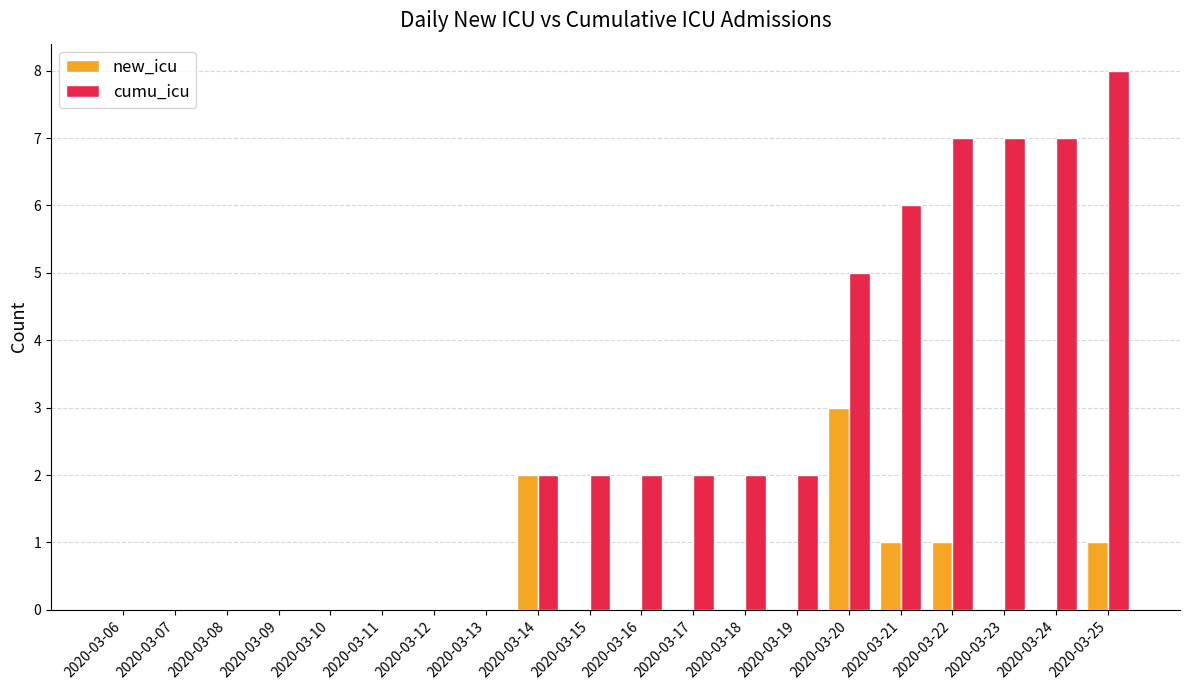

Reading left to right, list all the values displayed in this chart.

new_icu: 2020-03-06=0	2020-03-07=0	2020-03-08=0	2020-03-09=0	2020-03-10=0	2020-03-11=0	2020-03-12=0	2020-03-13=0	2020-03-14=2	2020-03-15=0	2020-03-16=0	2020-03-17=0	2020-03-18=0	2020-03-19=0	2020-03-20=3	2020-03-21=1	2020-03-22=1	2020-03-23=0	2020-03-24=0	2020-03-25=1
cumu_icu: 2020-03-06=0	2020-03-07=0	2020-03-08=0	2020-03-09=0	2020-03-10=0	2020-03-11=0	2020-03-12=0	2020-03-13=0	2020-03-14=2	2020-03-15=2	2020-03-16=2	2020-03-17=2	2020-03-18=2	2020-03-19=2	2020-03-20=5	2020-03-21=6	2020-03-22=7	2020-03-23=7	2020-03-24=7	2020-03-25=8